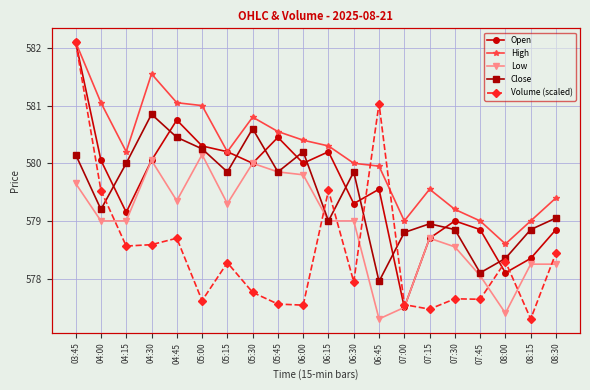

At which category does the chart reach its minimum across all series?

08:15